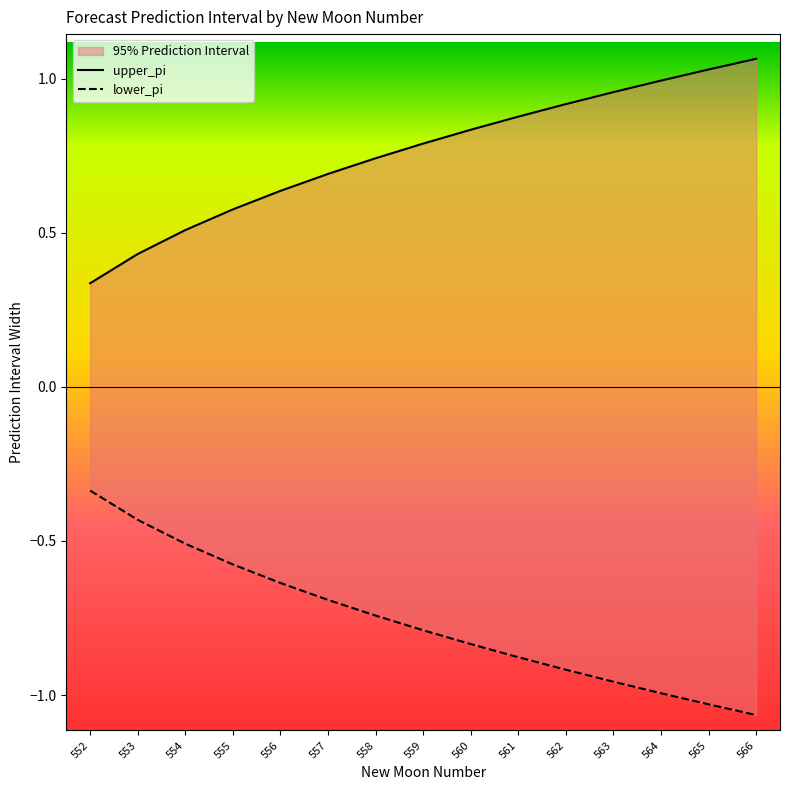

What is the spread (max minus min) of values at 557?

1.4